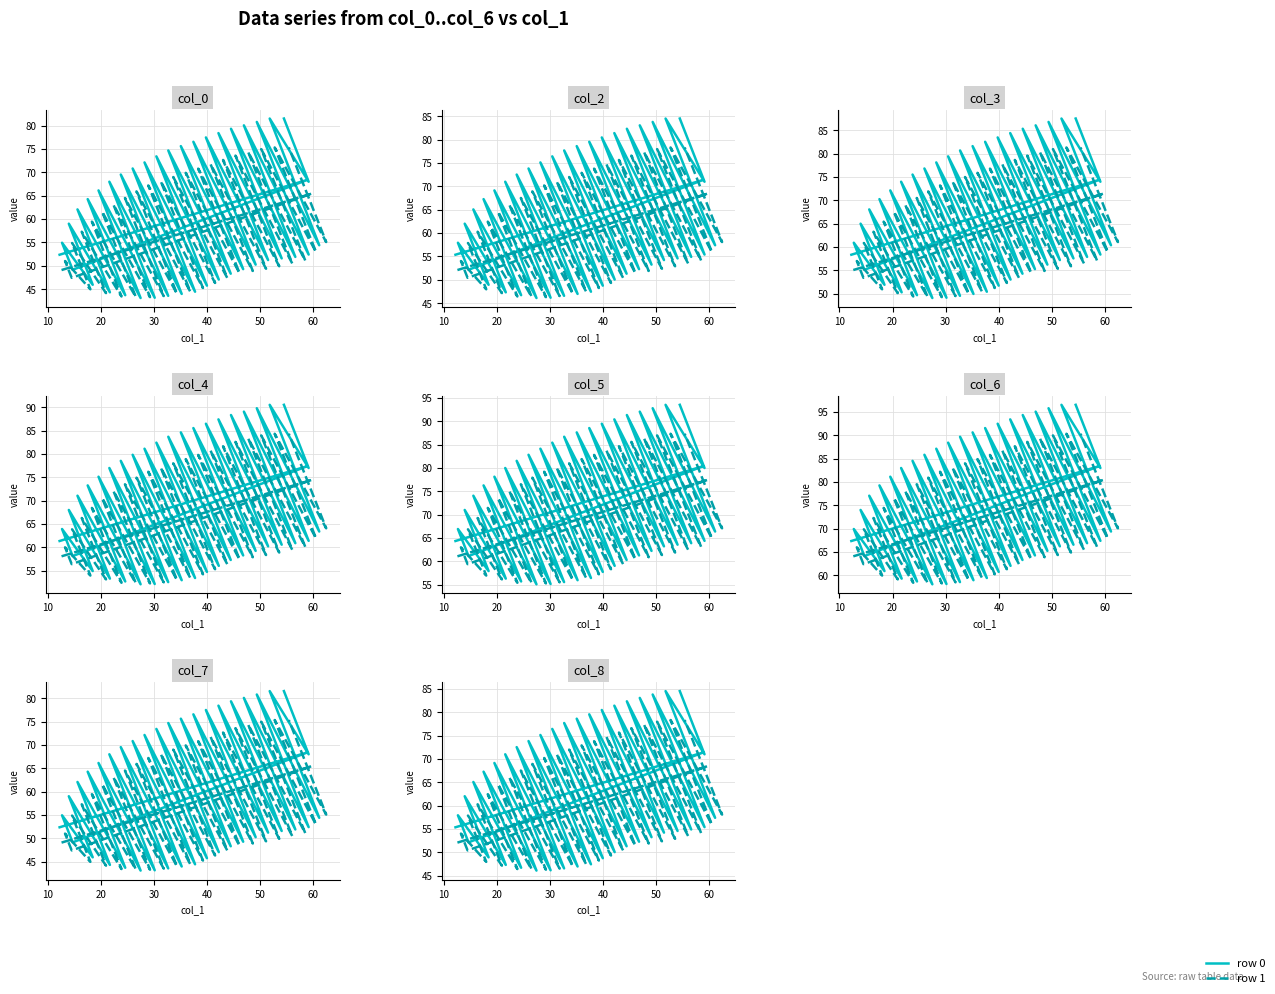

Is it true that col_5 equals 6.6 at 0?

False